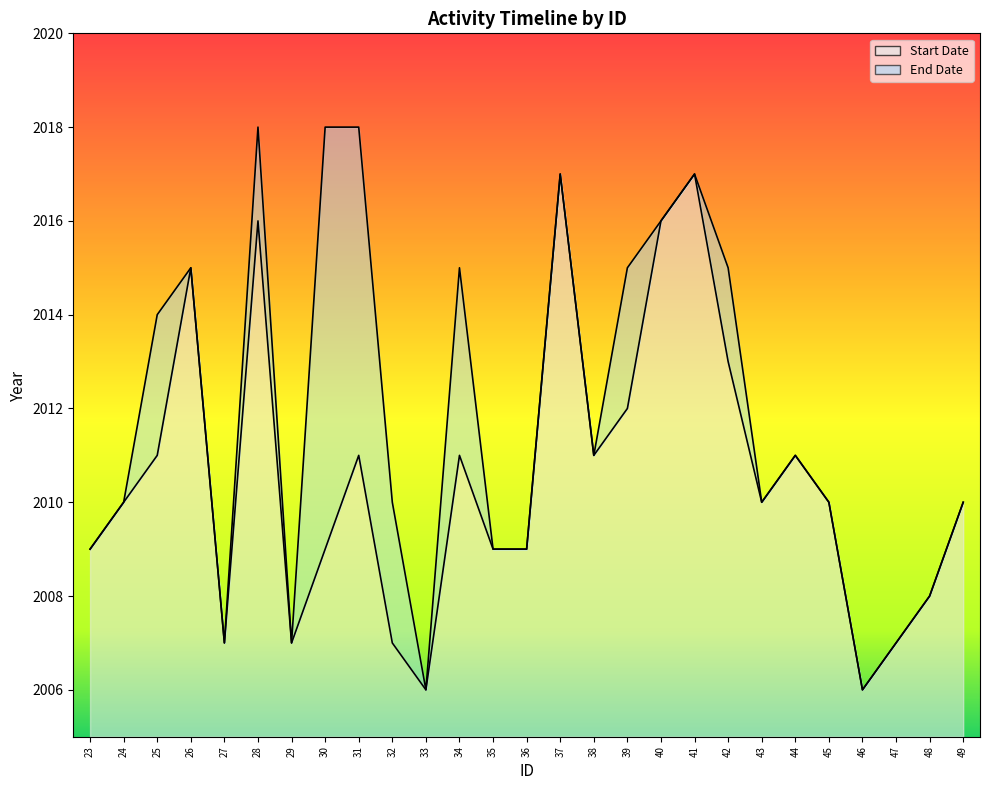

Reading left to right, what are all the values shown in this chart?

Start Date: 2009	2010	2011	2015	2007	2016	2007	2009	2011	2007	2006	2011	2009	2009	2017	2011	2012	2016	2017	2013	2010	2011	2010	2006	2007	2008	2010
End Date: 2009	2010	2014	2015	2007	2018	2007	2018	2018	2010	2006	2015	2009	2009	2017	2011	2015	2016	2017	2015	2010	2011	2010	2006	2007	2008	2010